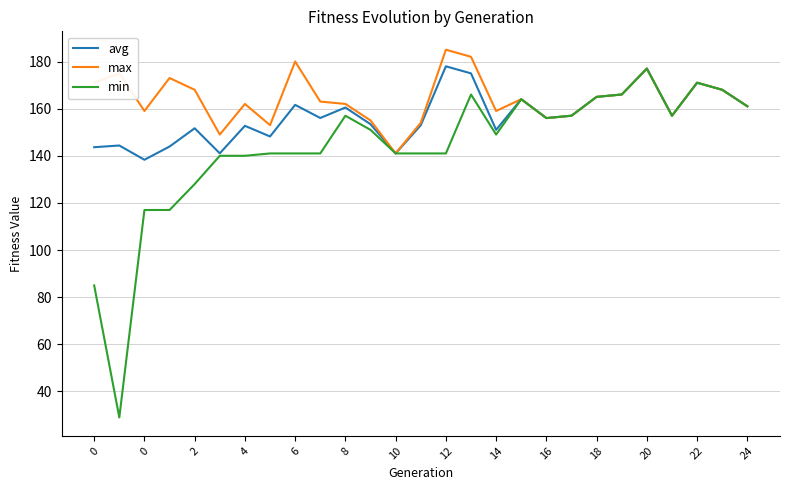

Which series has the largest total across all categories?

max